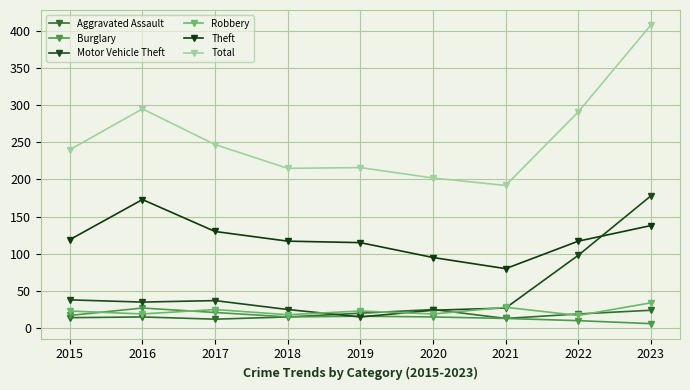

What is the spread (max minus min) of values at 2017?

235